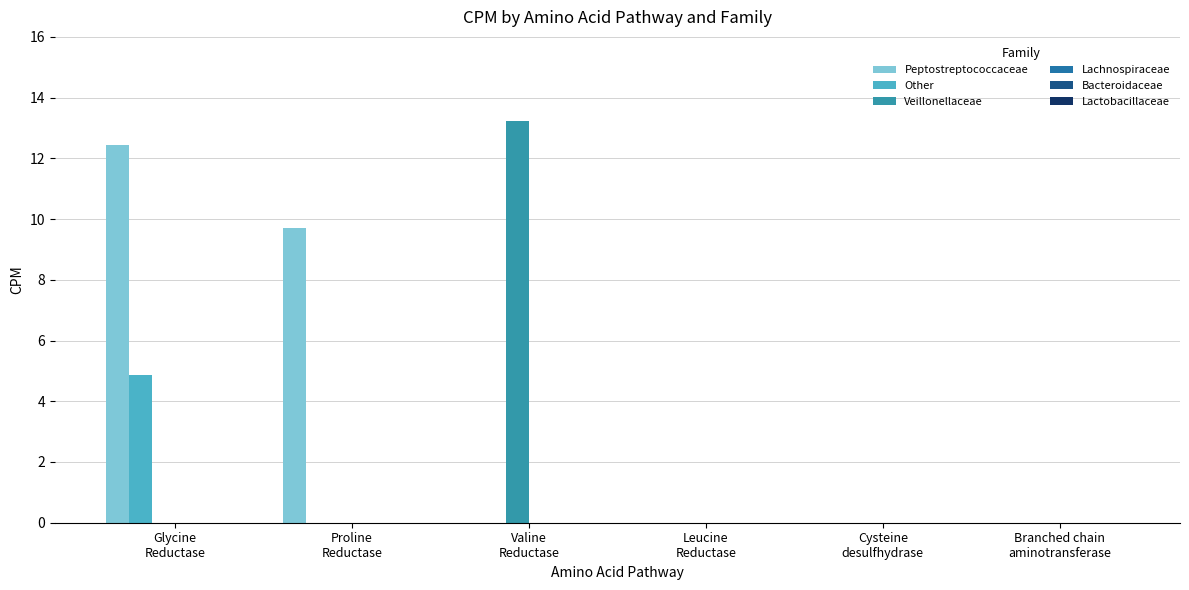

At which category does the chart reach its minimum across all series?

Valine
Reductase